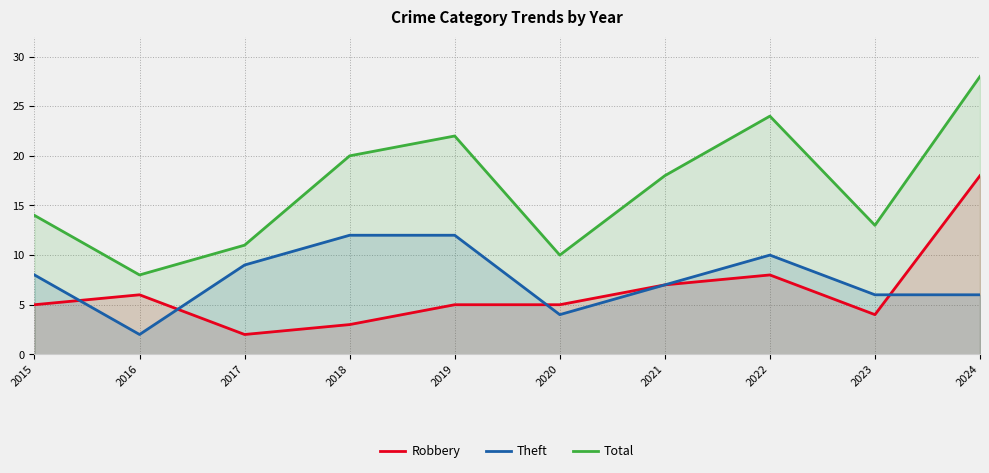

True or false: Robbery has a value of 1 at 2016.

False